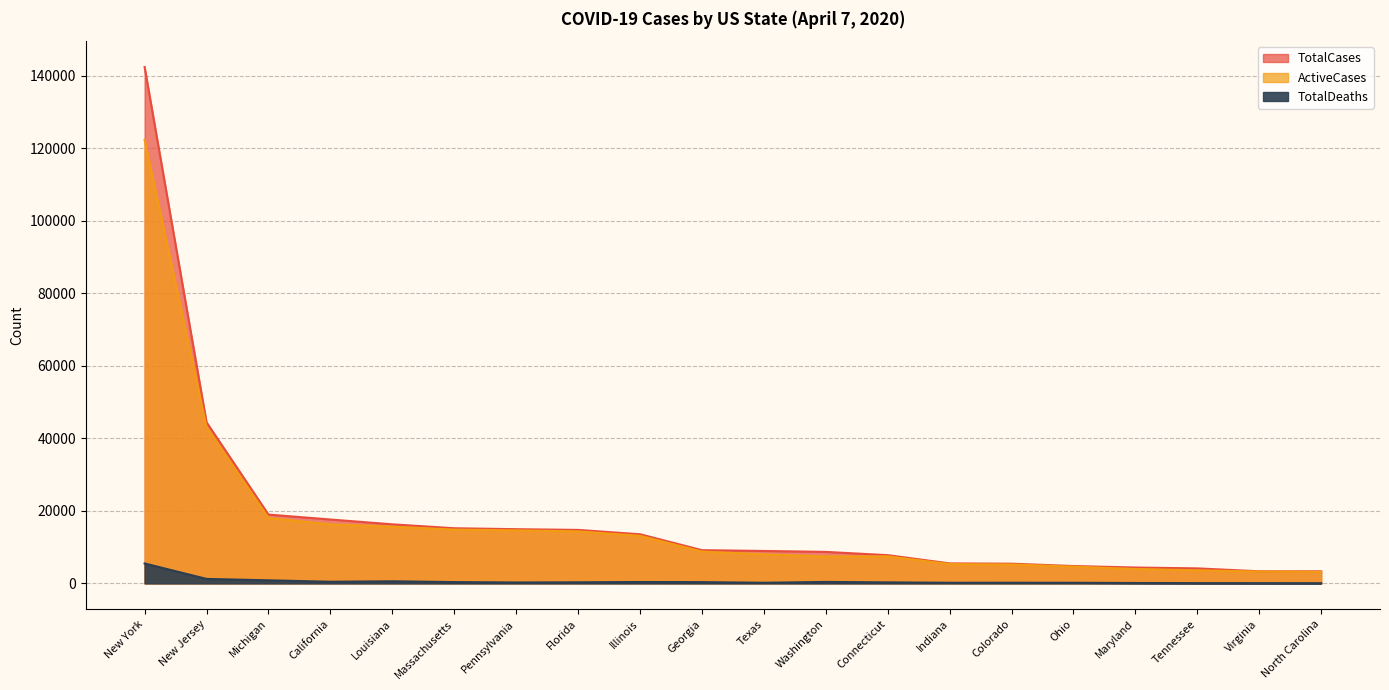

What is the sum of all TotalCases values?

363550